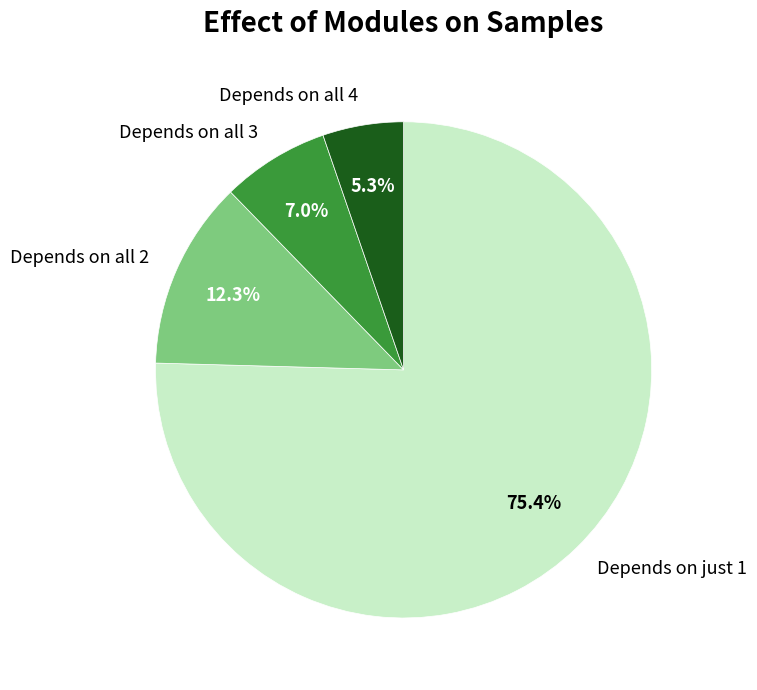

How many slices are in this pie chart?

4